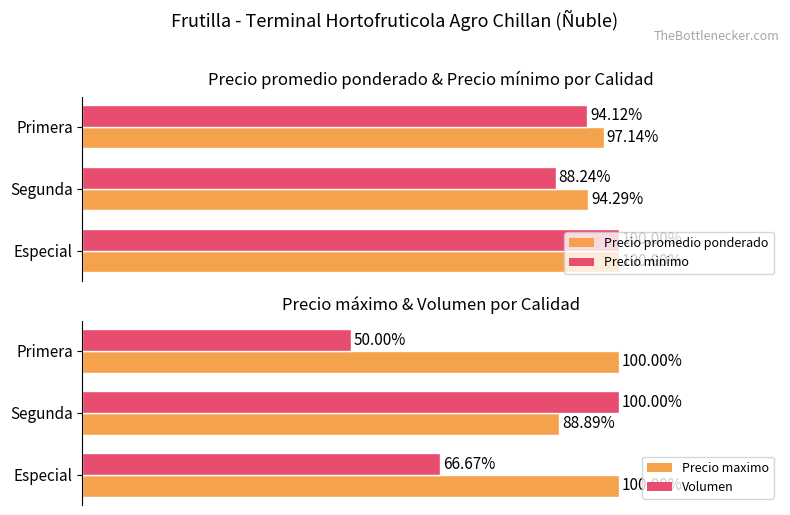

Rank the series by their maximum value, from lowest to highest.

Precio promedio ponderado, Precio minimo, Precio maximo, Volumen